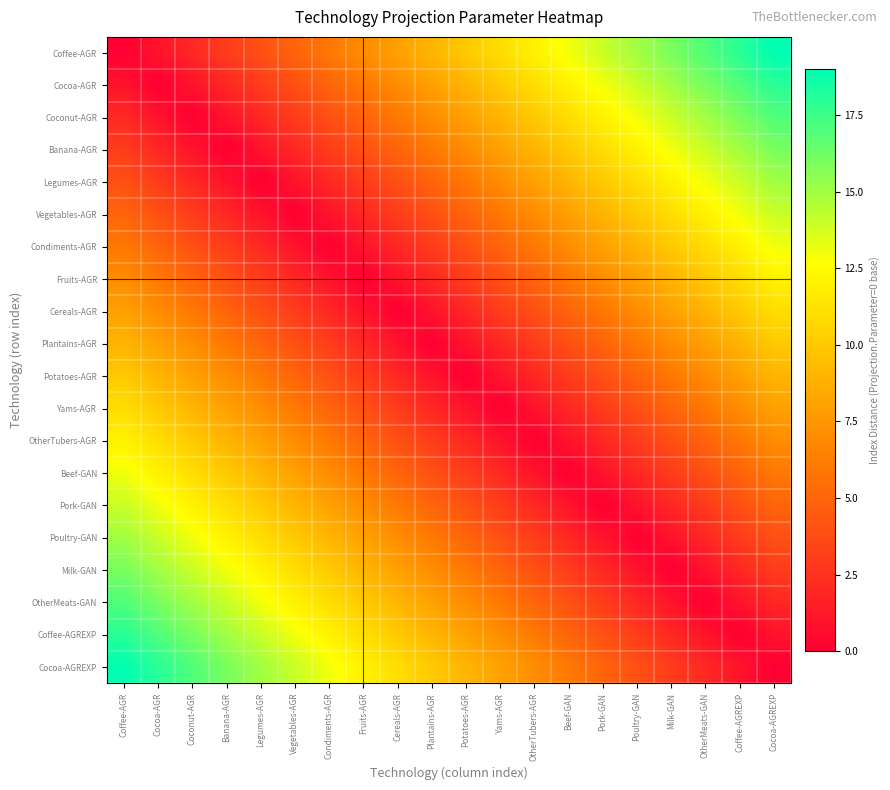

Which series has the widest spread of values?

Coffee-AGR